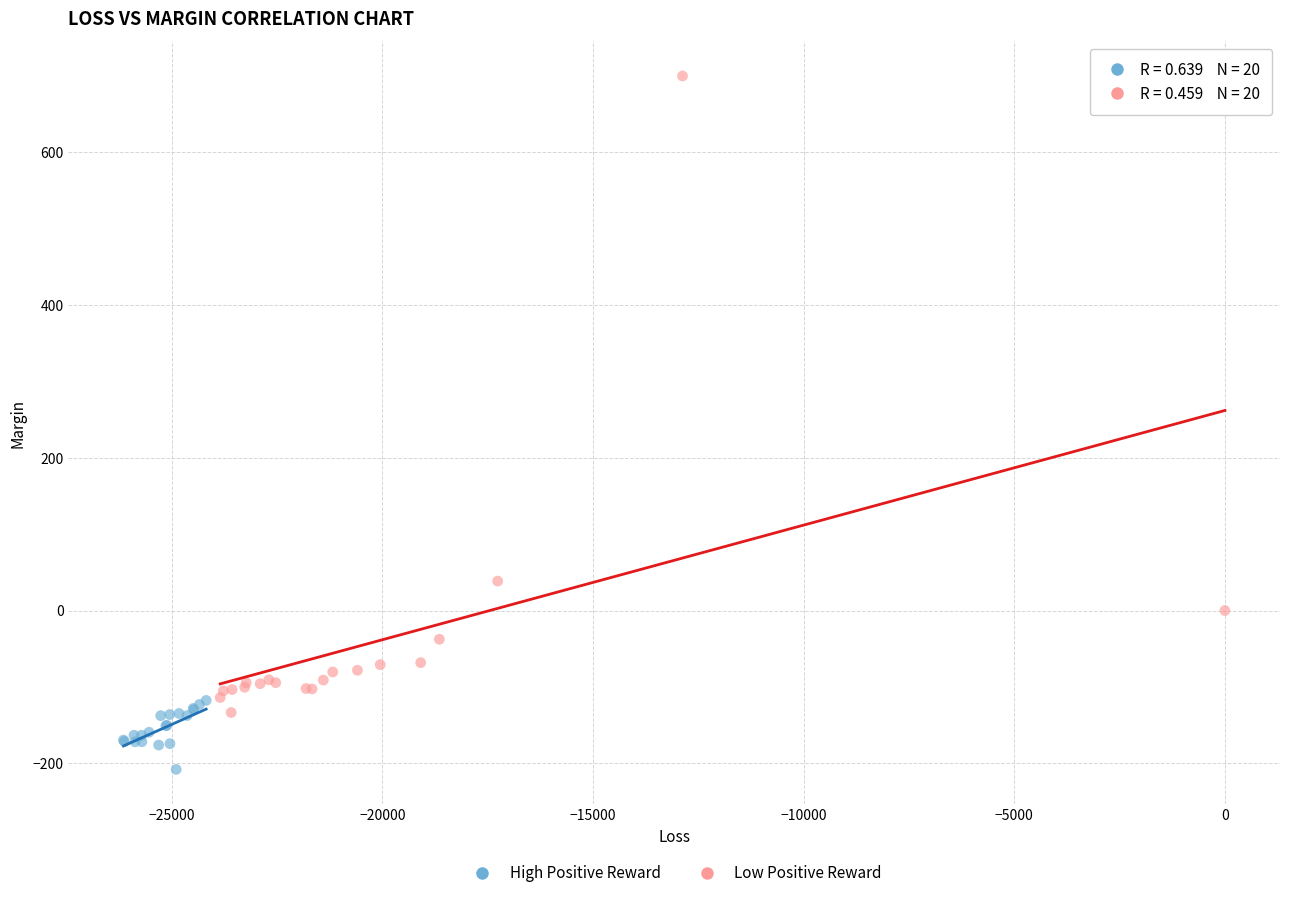

Which series has the largest Y range (max minus min)?

Low Positive Reward